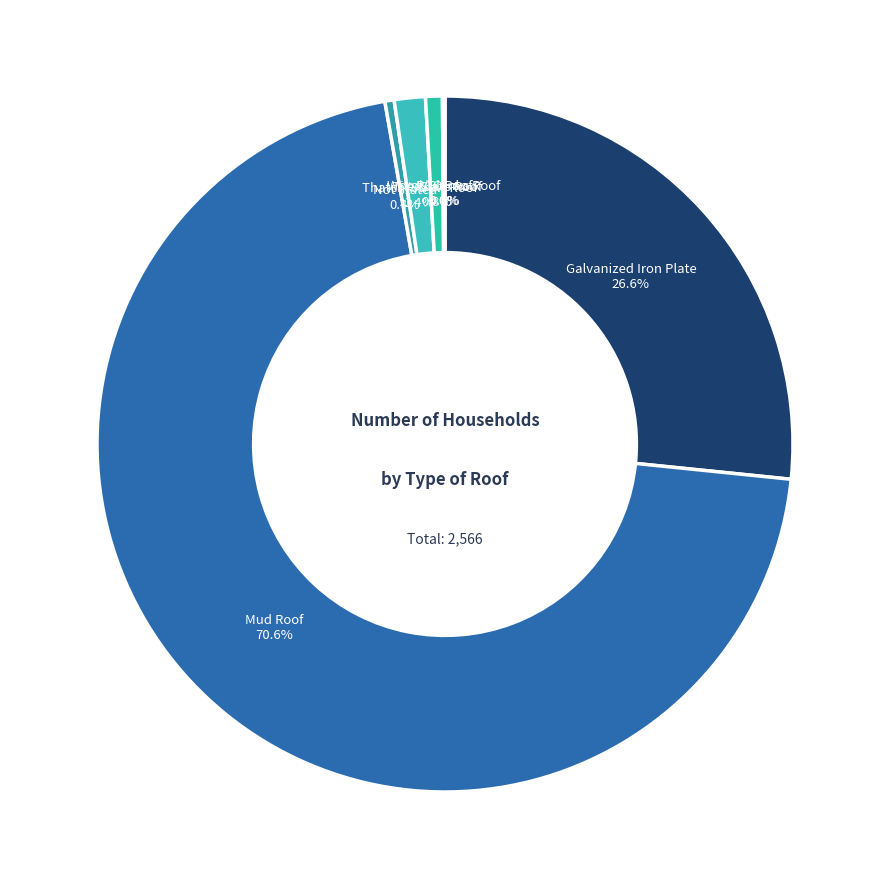

Which has a higher value, Mud Roof or Thatch/Straw Roof?

Mud Roof